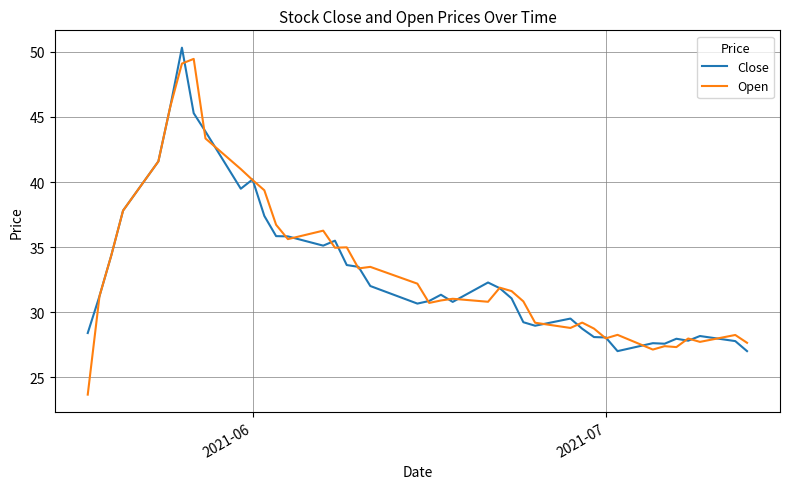

Which series has the widest spread of values?

Open